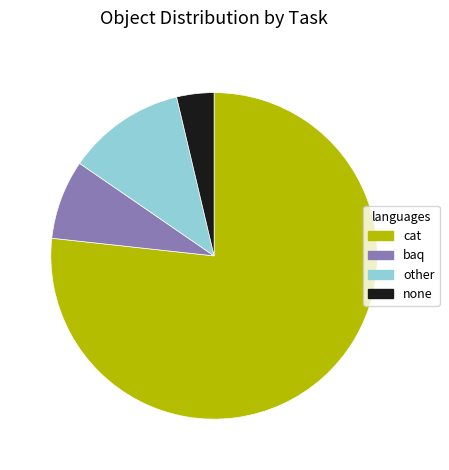

How many segments does this pie chart have?

4